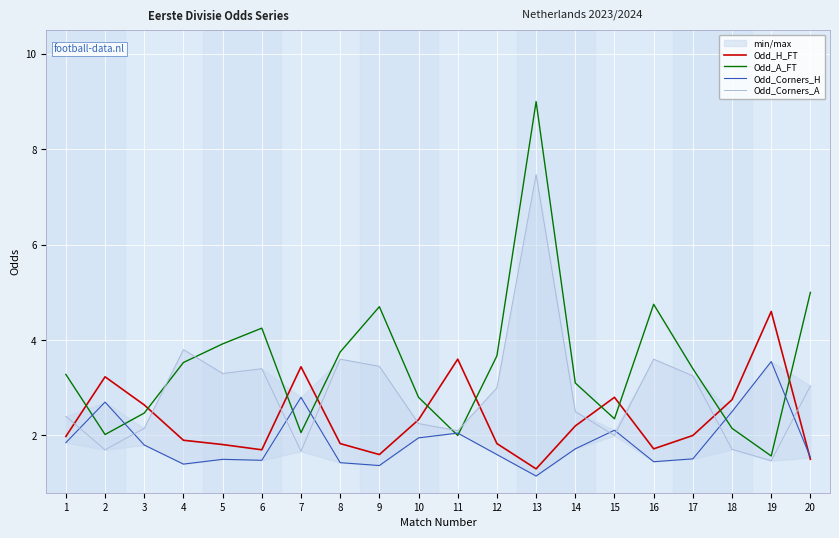

Where is Odd_H_FT nearest to the value 2?

17